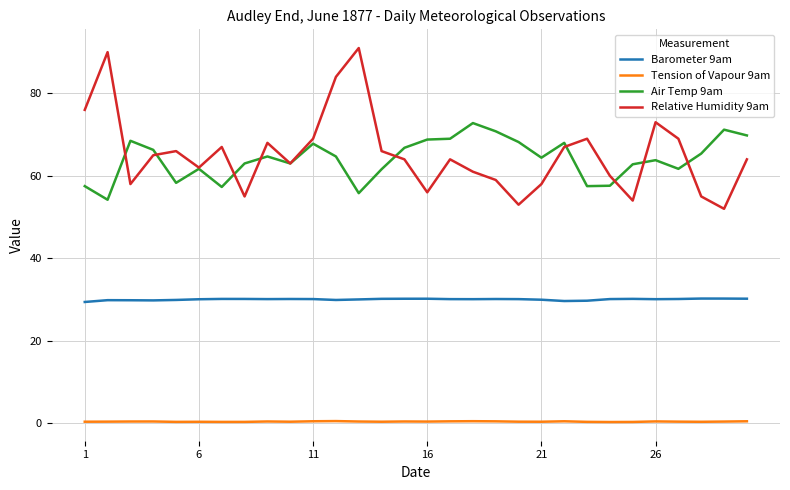

What is the minimum value for Relative Humidity 9am?

52.0